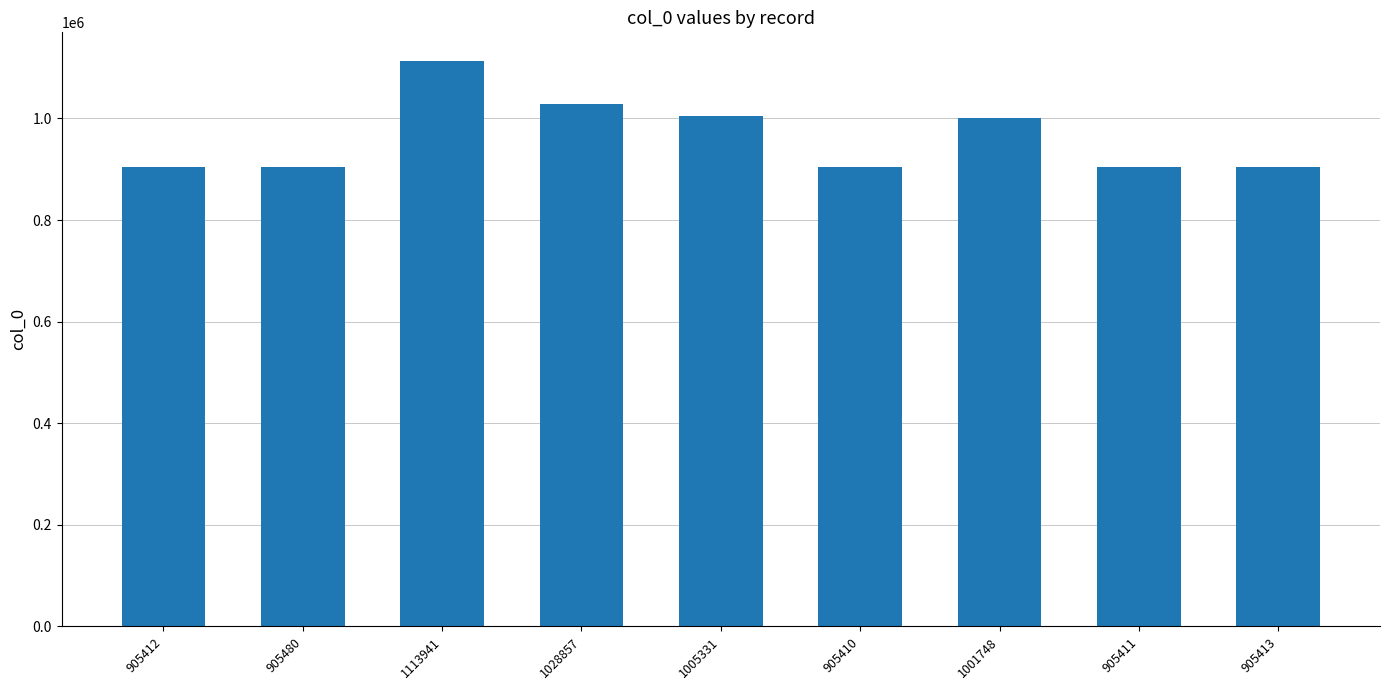

At which category does the chart reach its peak across all series?

1113941